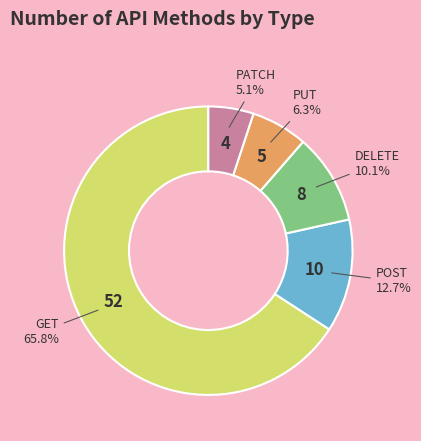

Does any single category account for the majority?

Yes